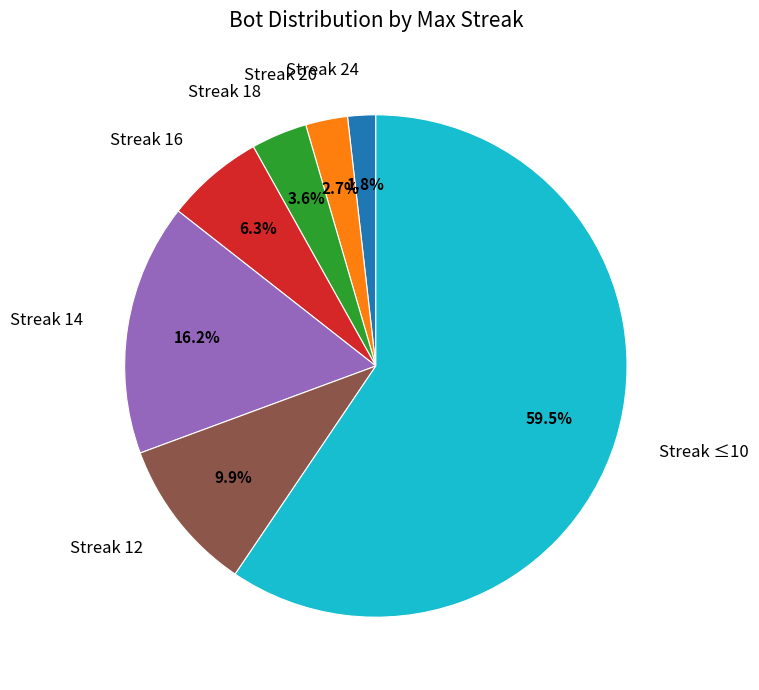

Is there any slice that represents more than half of the pie?

Yes